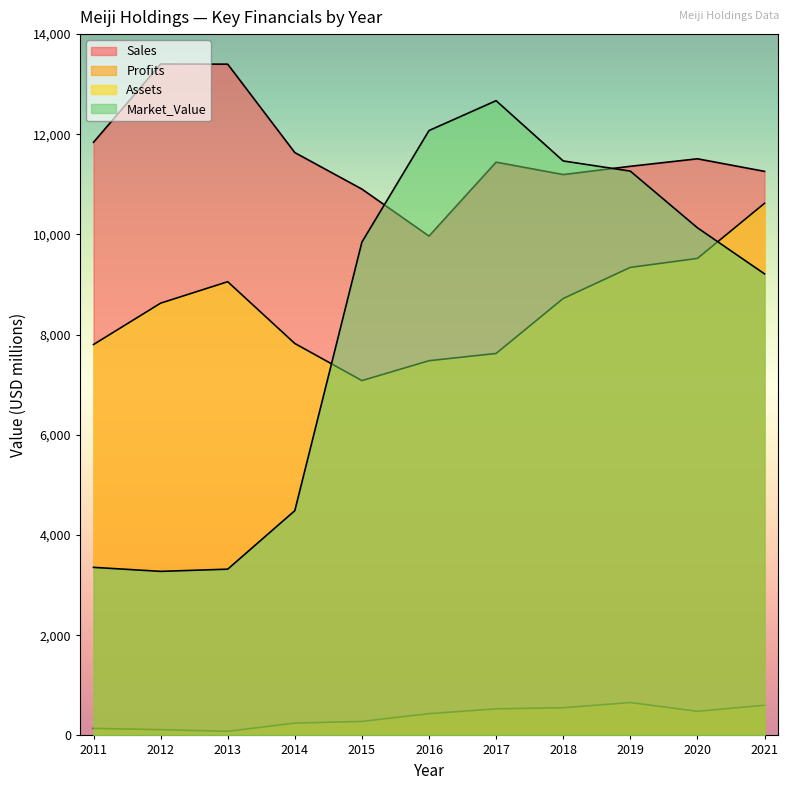

What is the sum of all Assets values?

93710.0